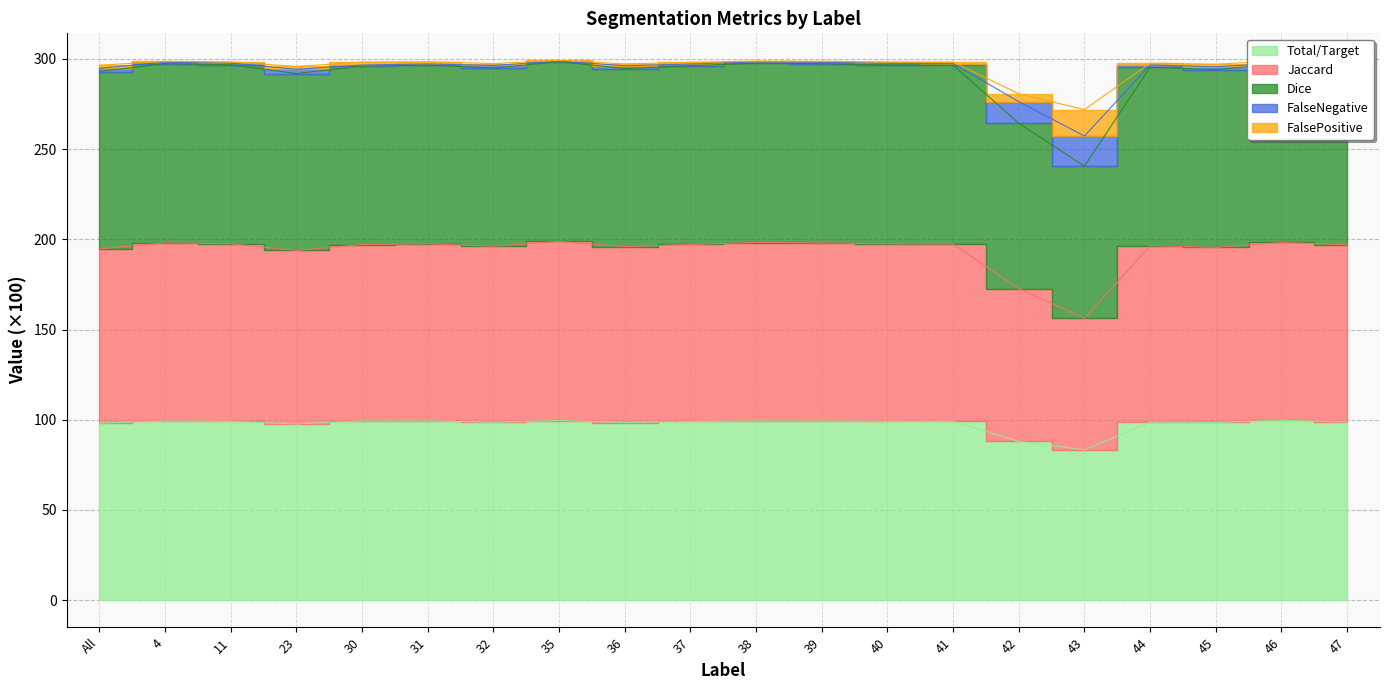

True or false: Total/Target and FalseNegative cross at least once.

False